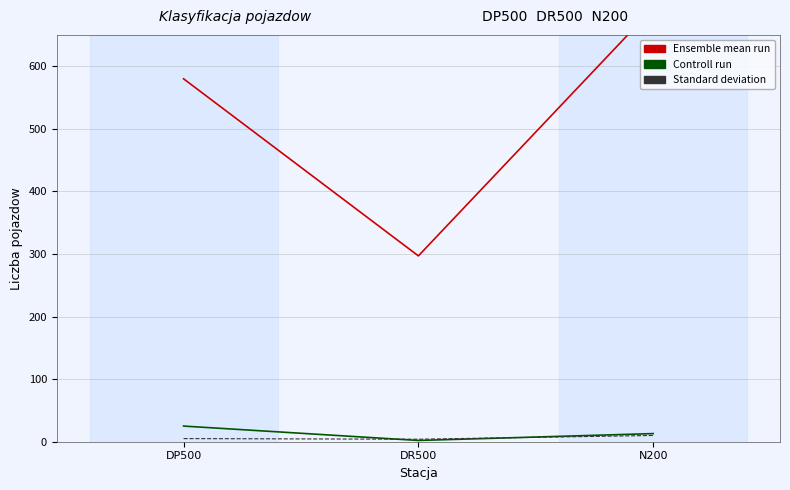

What is the greatest value displayed?

693